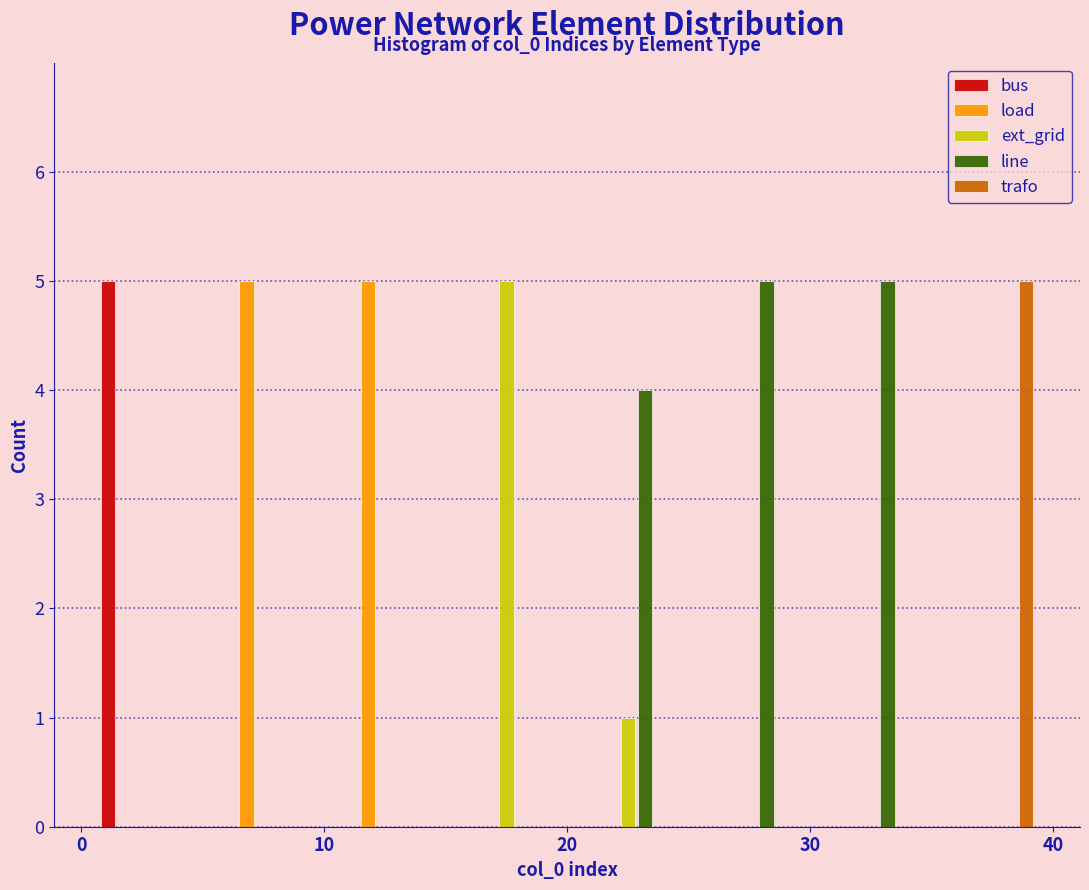

In the bus series, which range on the x-axis has the tallest bar?

0 to 5